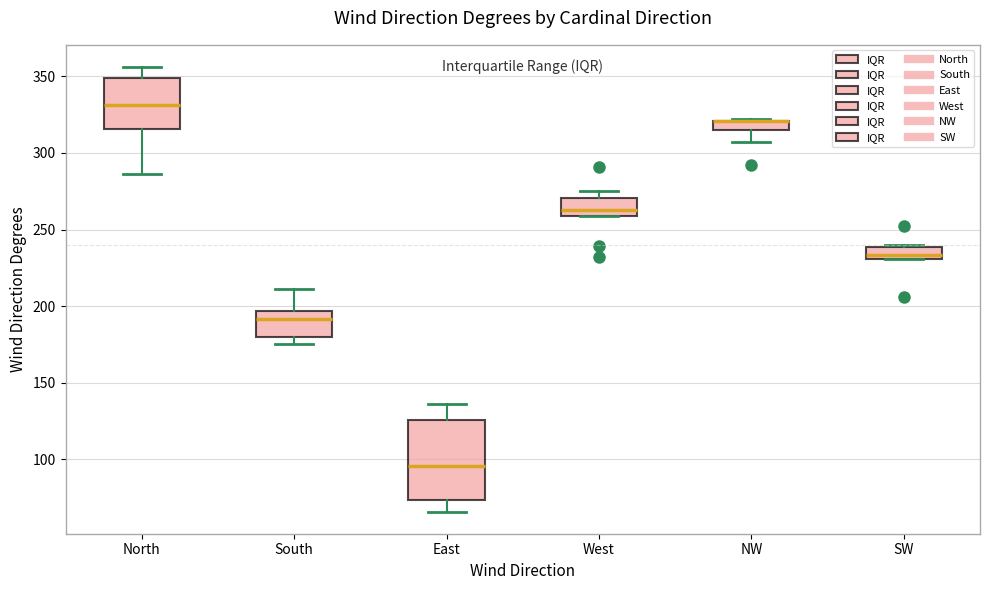

Where is the lower edge of the box for East on the y-axis? The values are not printed on the chart, so give them approximately, as read against the axis.

75